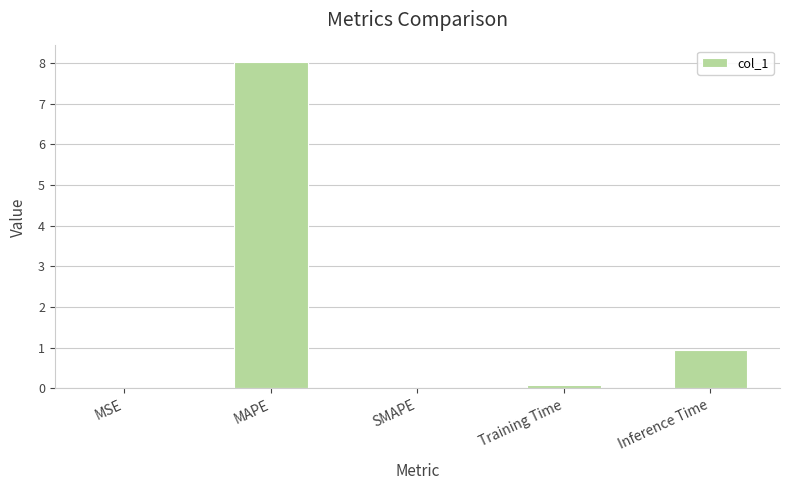

What is the sum of all values?

9.1